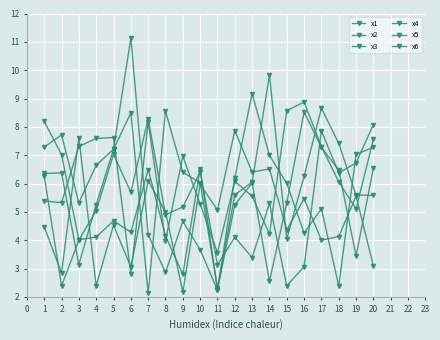

What is the difference between the maximum and second lowest values in the x4 series?

8.8